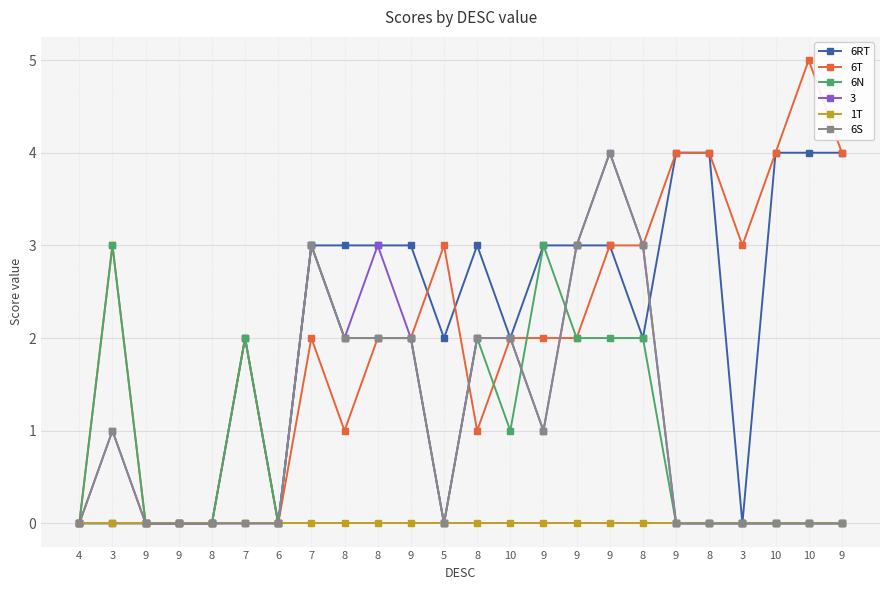

How many times do 6T and 6N cross each other?

3